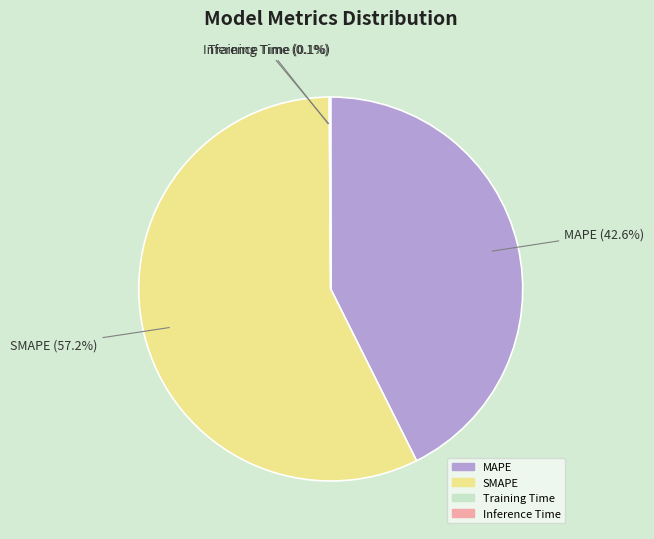

To the nearest percent, what percentage of the pie is MAPE?

43%